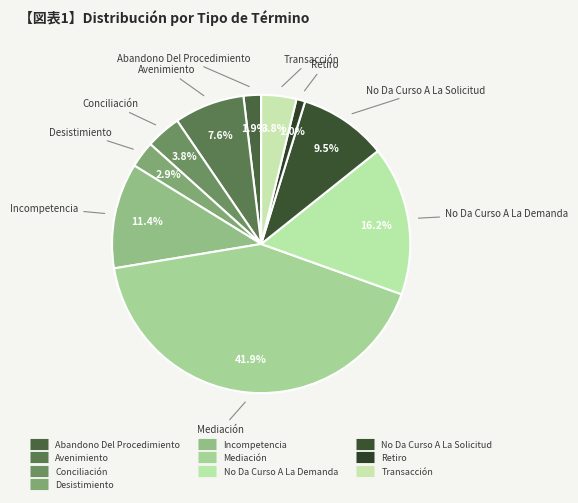

How much of the chart is everything except Incompetencia?

88.6%